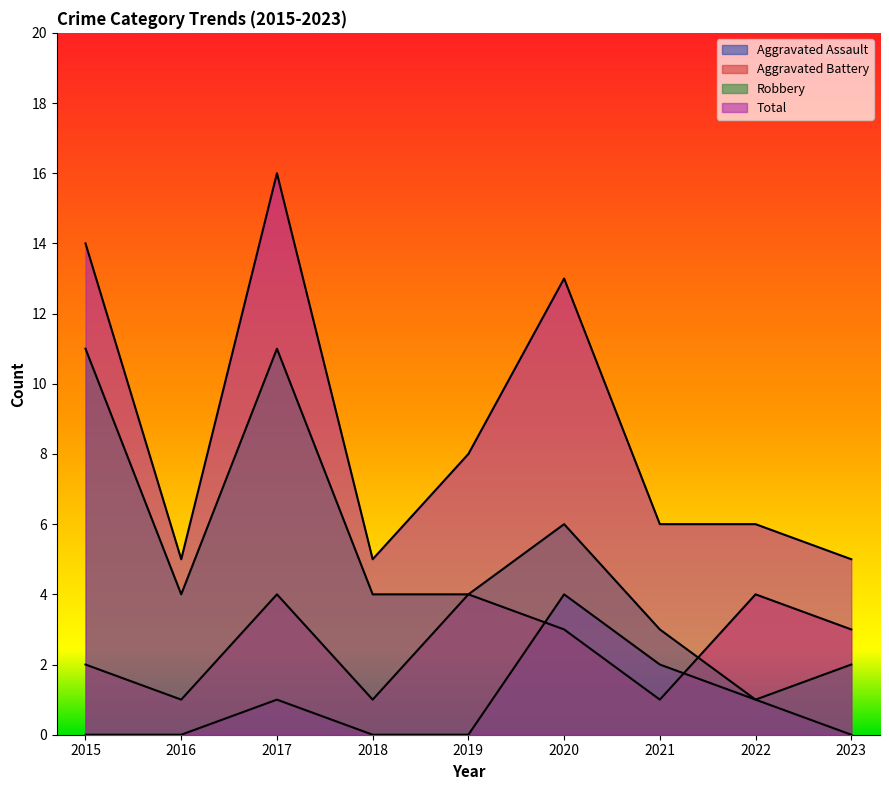

Is the value of Robbery at 2021 greater than the value of Aggravated Battery at 2017?

No